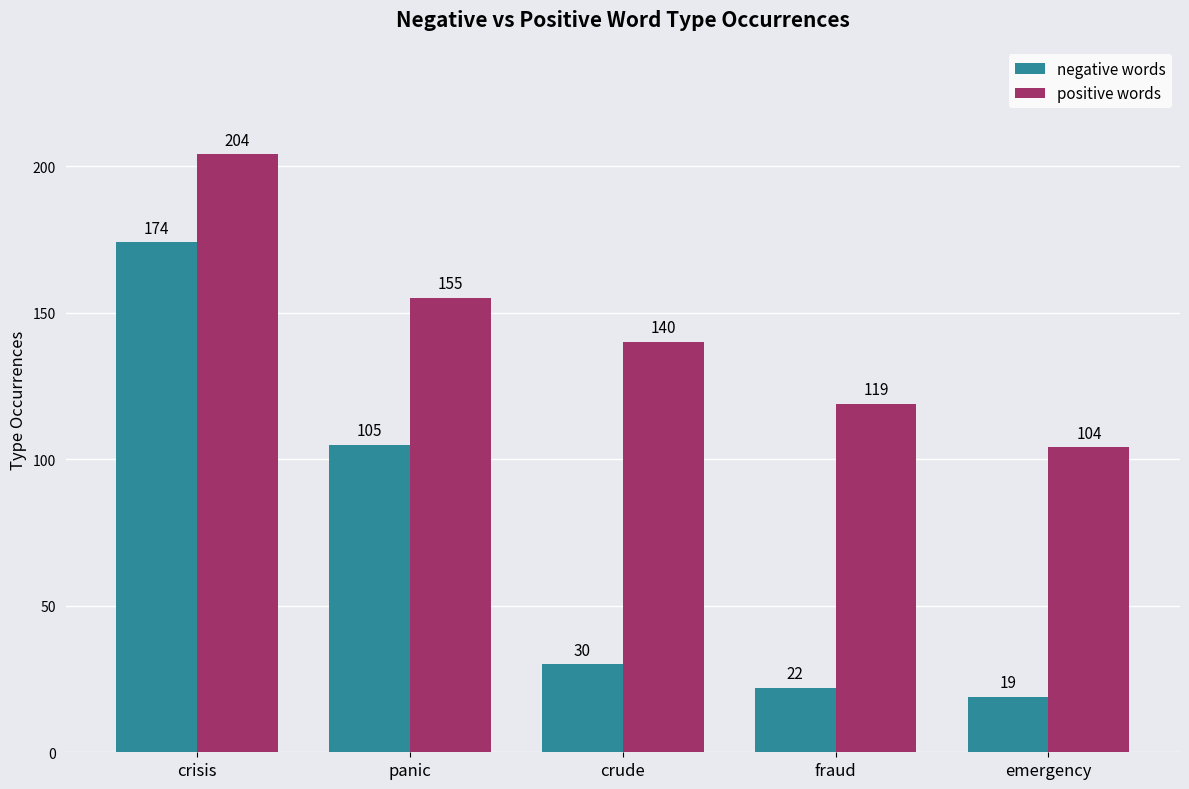

Which category has the lowest value across all series?

emergency